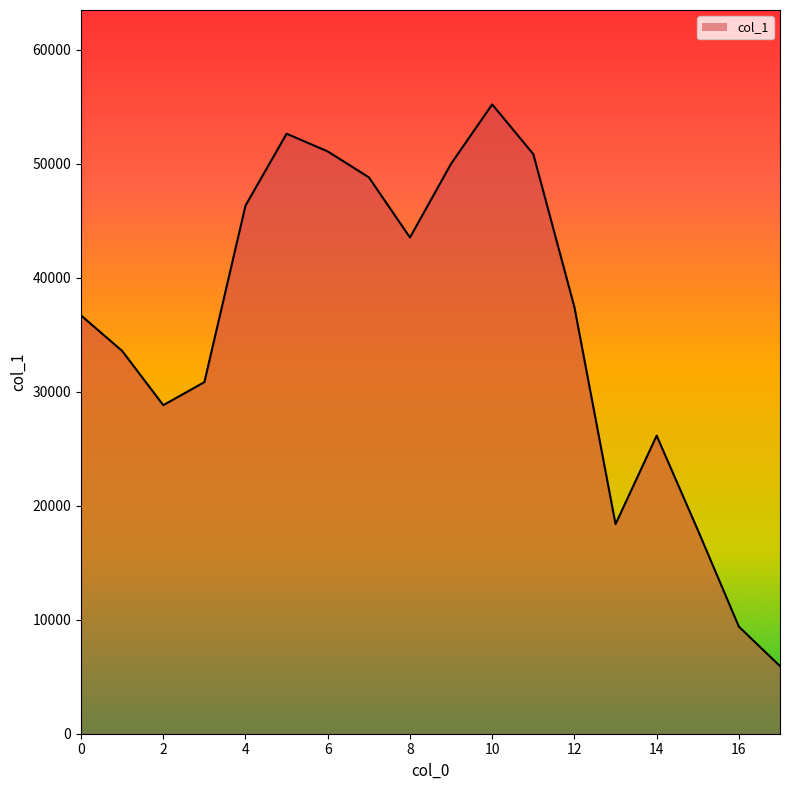

What is the greatest value displayed?

55208